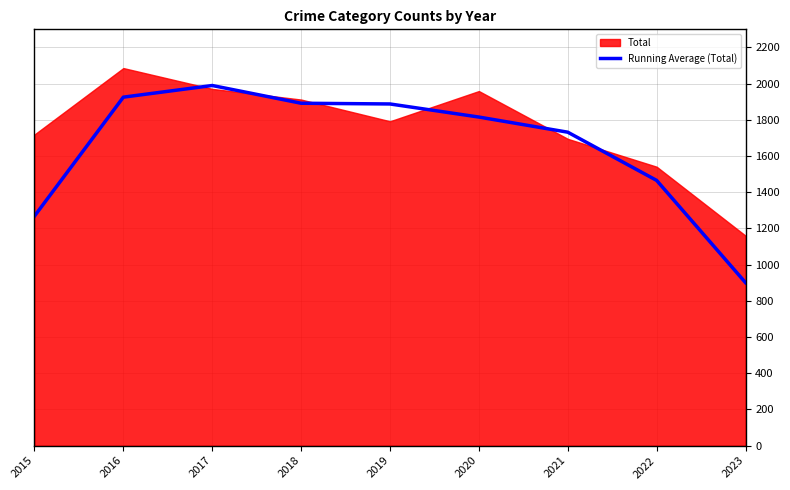

Count the number of categories in the chart.

9